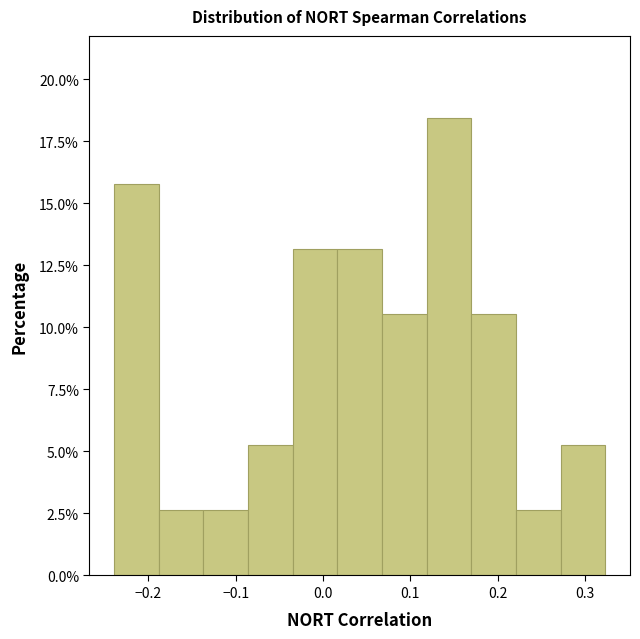

Which range on the x-axis has the tallest bar?

0.12 to 0.17